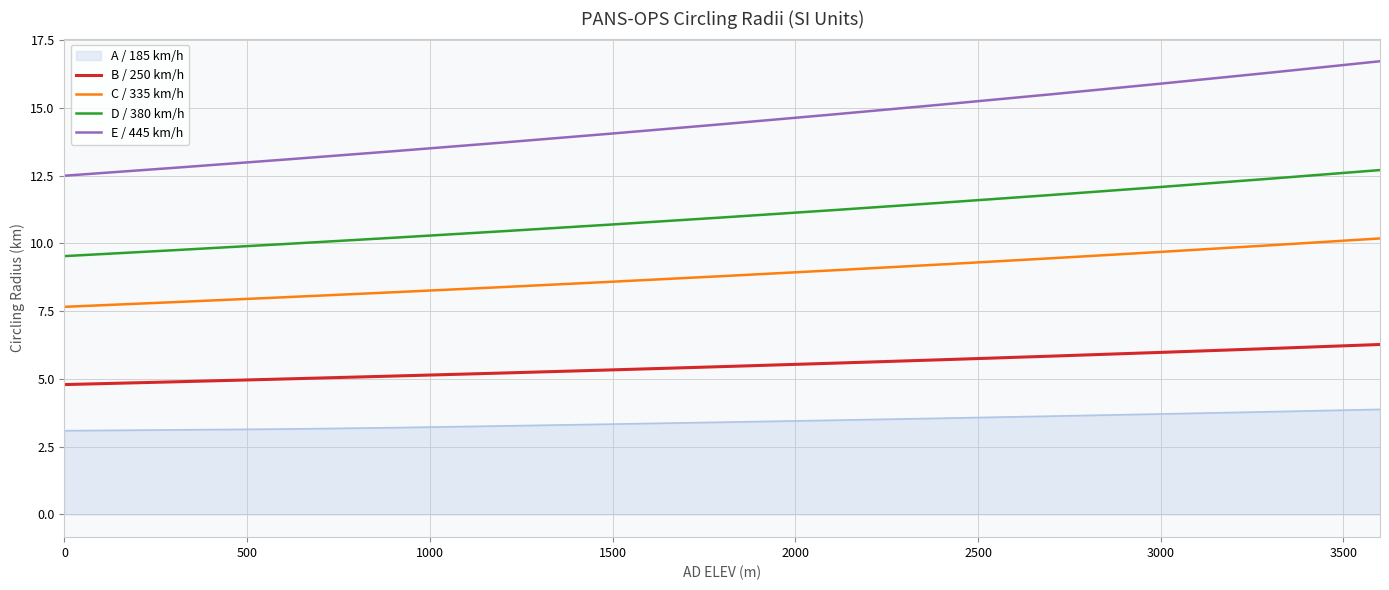

Rank the series by their maximum value, from highest to lowest.

E / 445 km/h, D / 380 km/h, C / 335 km/h, B / 250 km/h, A / 185 km/h